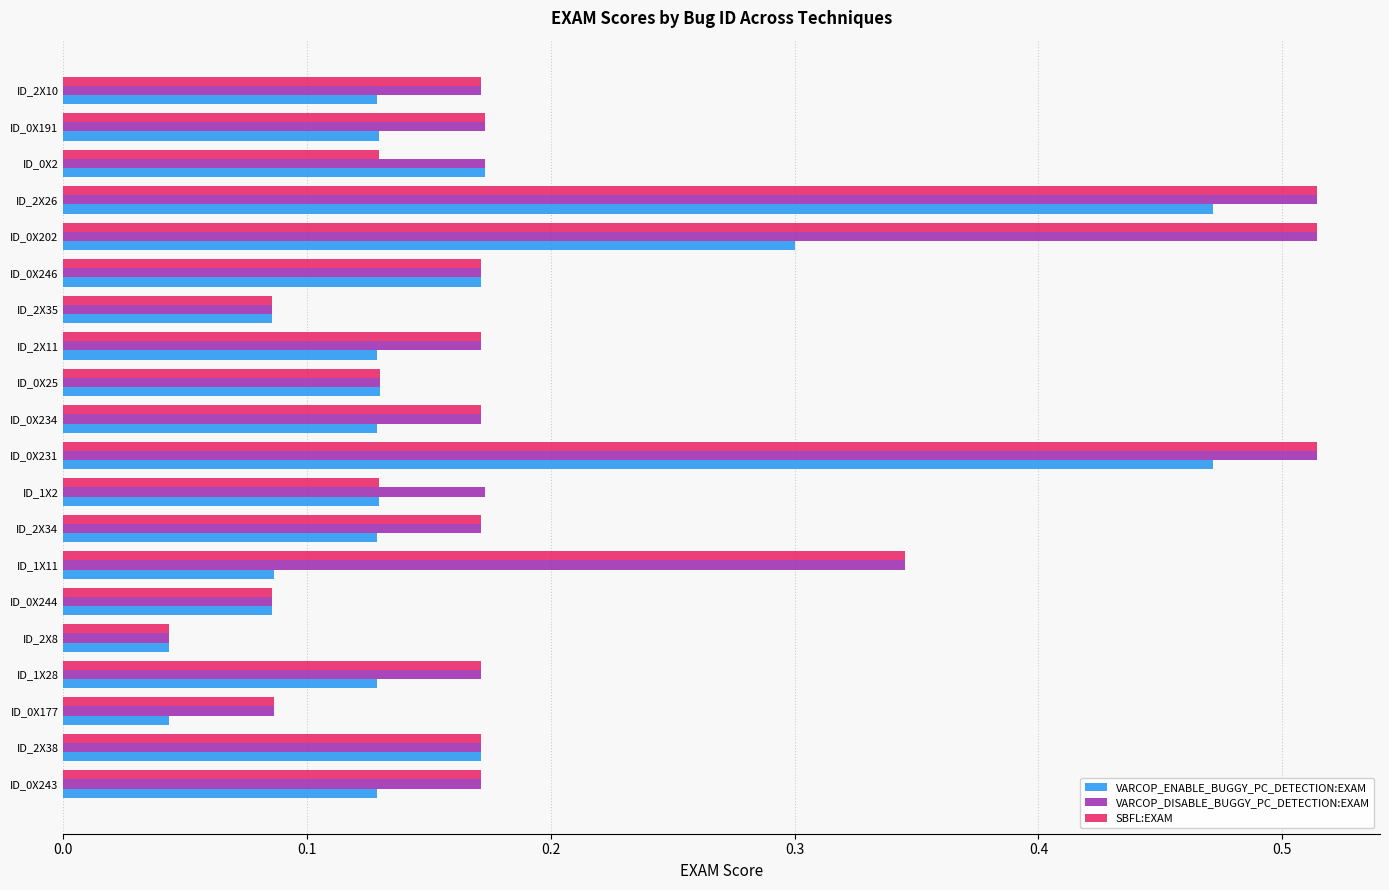

What is the difference between the maximum and minimum values in the VARCOP_ENABLE_BUGGY_PC_DETECTION:EXAM series?

0.4